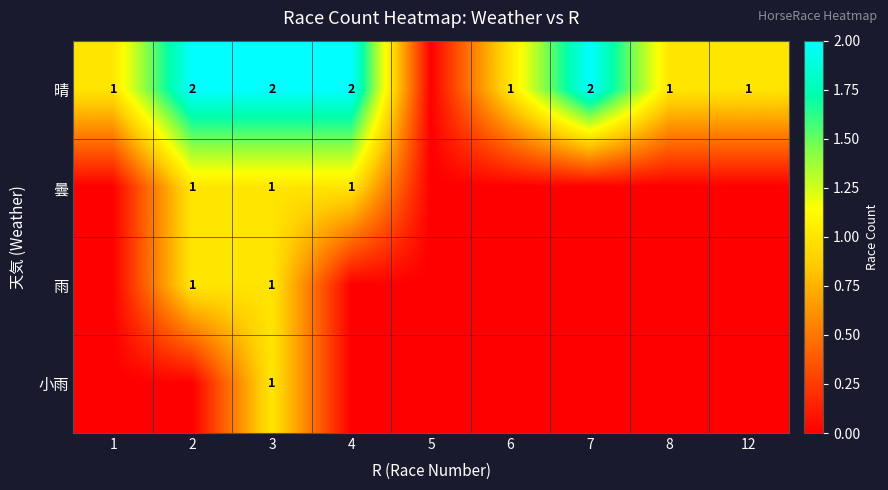

True or false: 雨 has a value of 1 at 3.

True